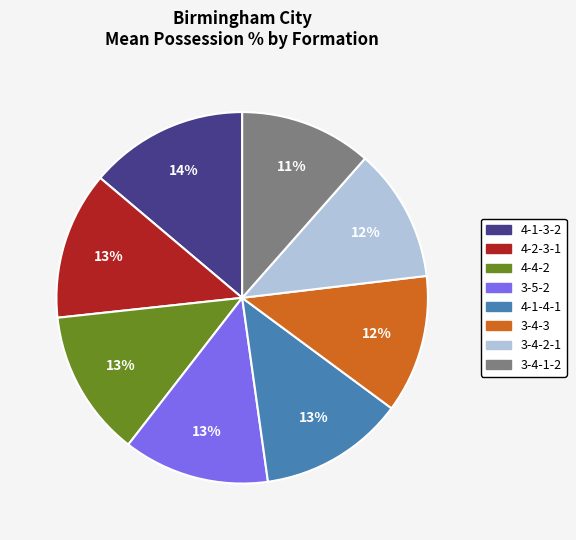

To the nearest percent, what is the average slice percentage?

12%